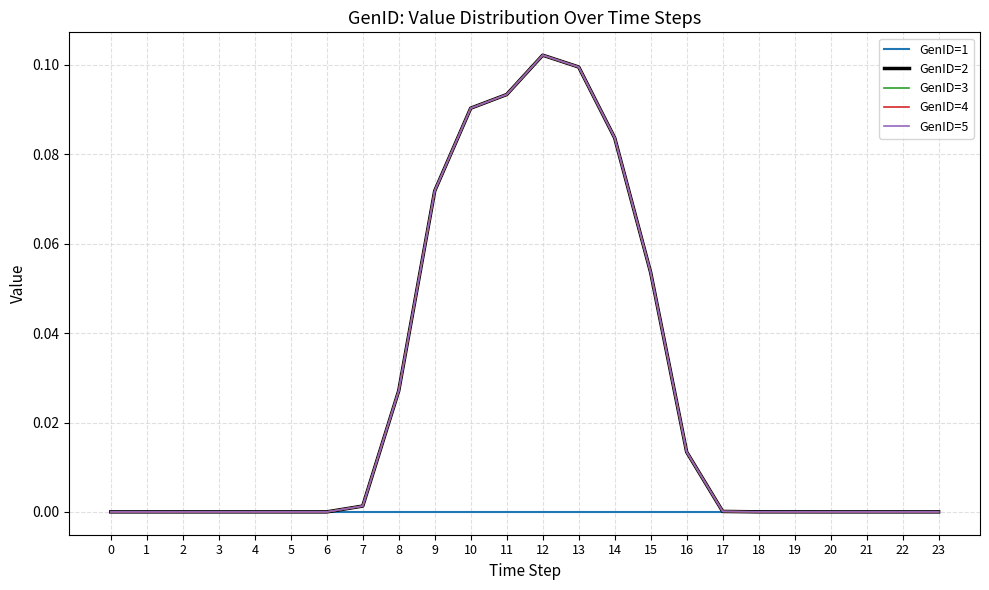

Does the chart display data point markers on the line(s)?

No